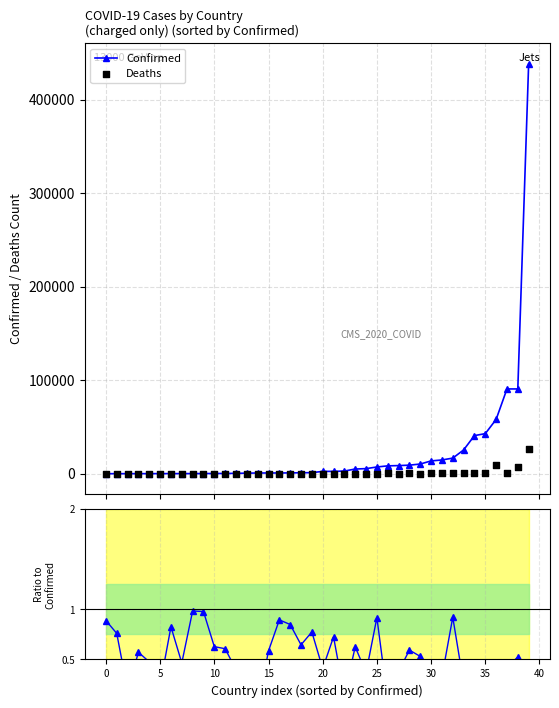

At which category is the sum across all series the highest?

39